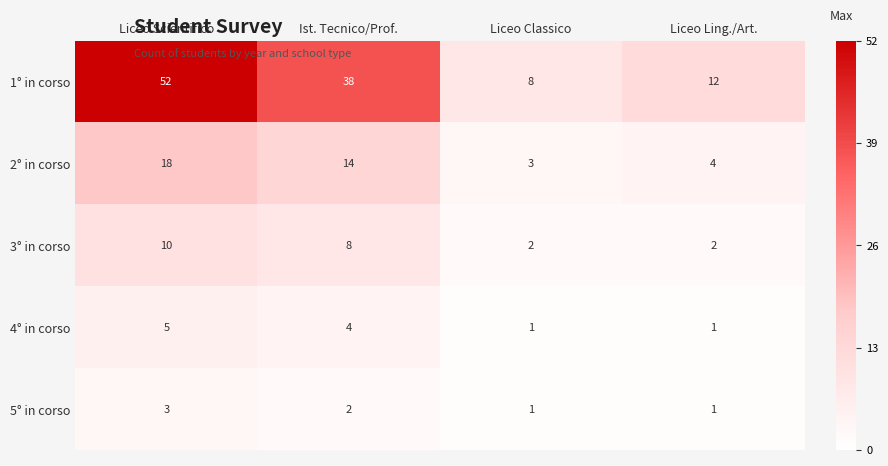

What is the minimum value shown in the chart?

1